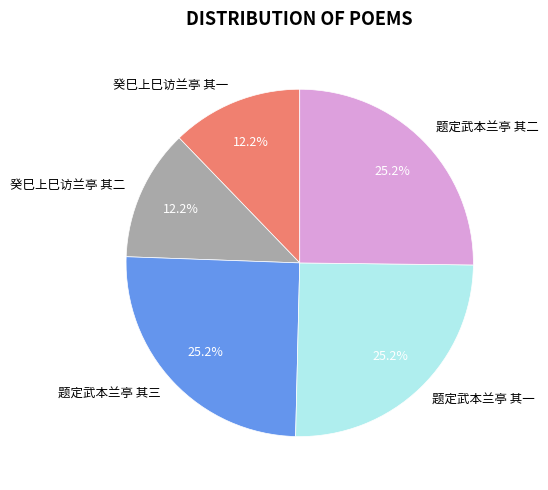

How many slices are in this pie chart?

5